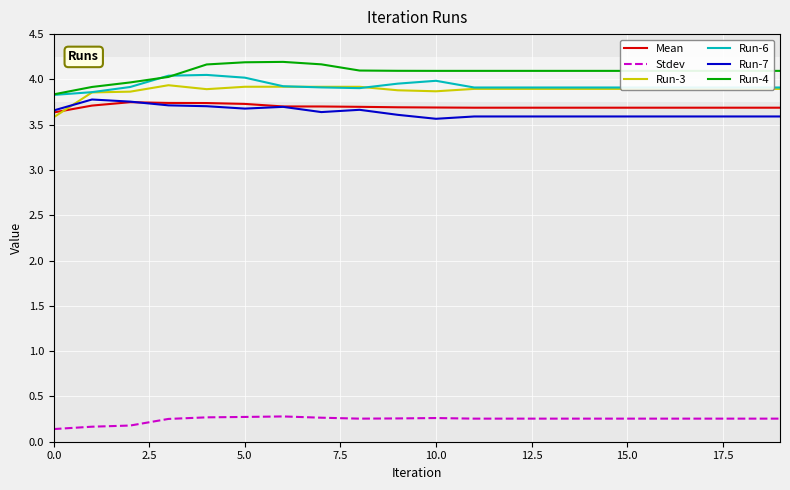

True or false: Run-4 and Stdev intersect in this chart.

False